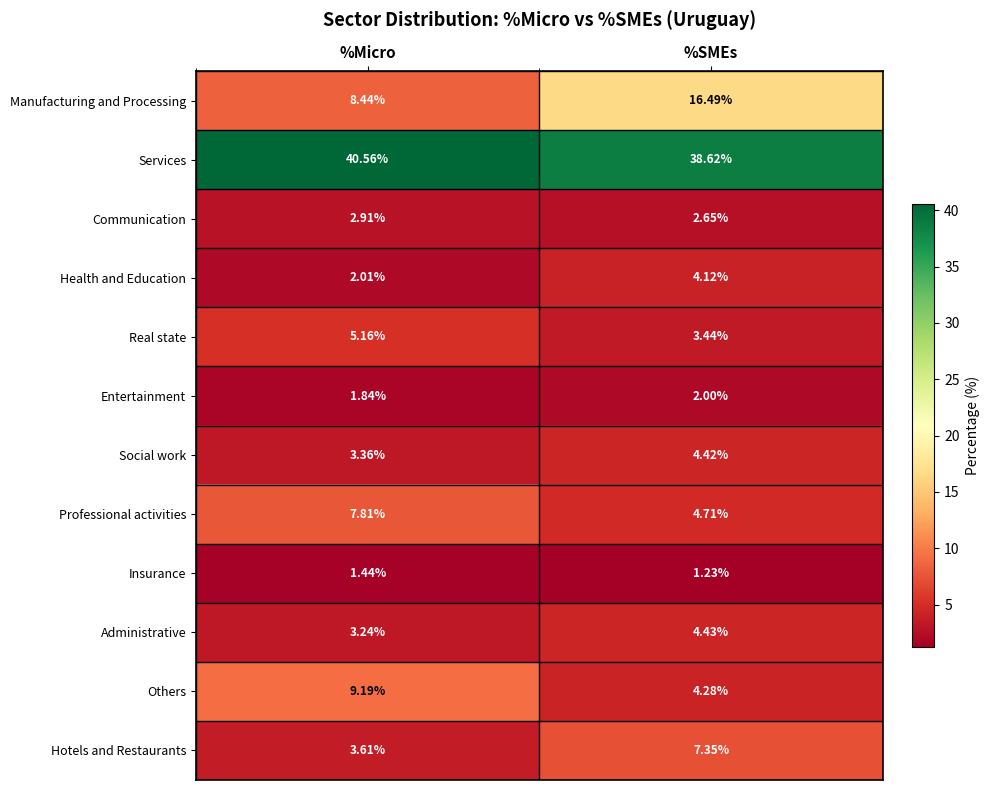

Rank the categories by Communication value from lowest to highest.

%SMEs, %Micro